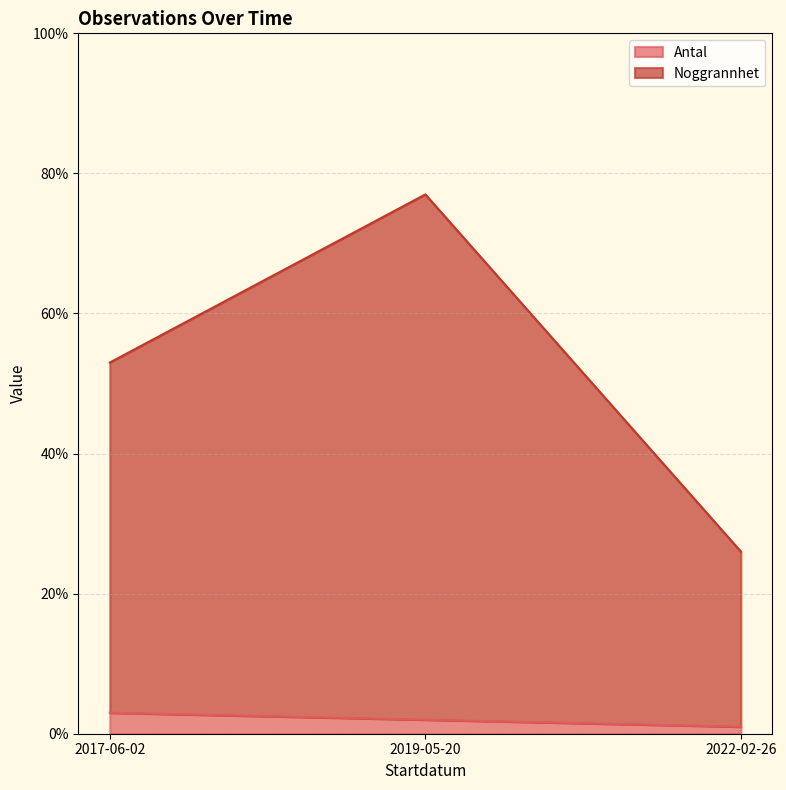

List the series in order of their overall mean, lowest first.

Antal, Noggrannhet